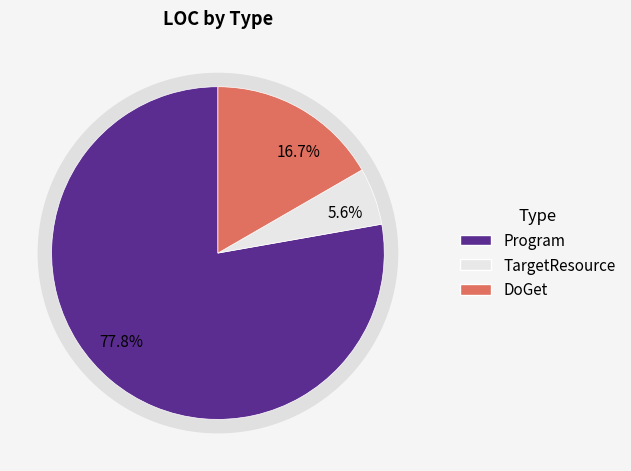

Which has a higher value, Program or DoGet?

Program